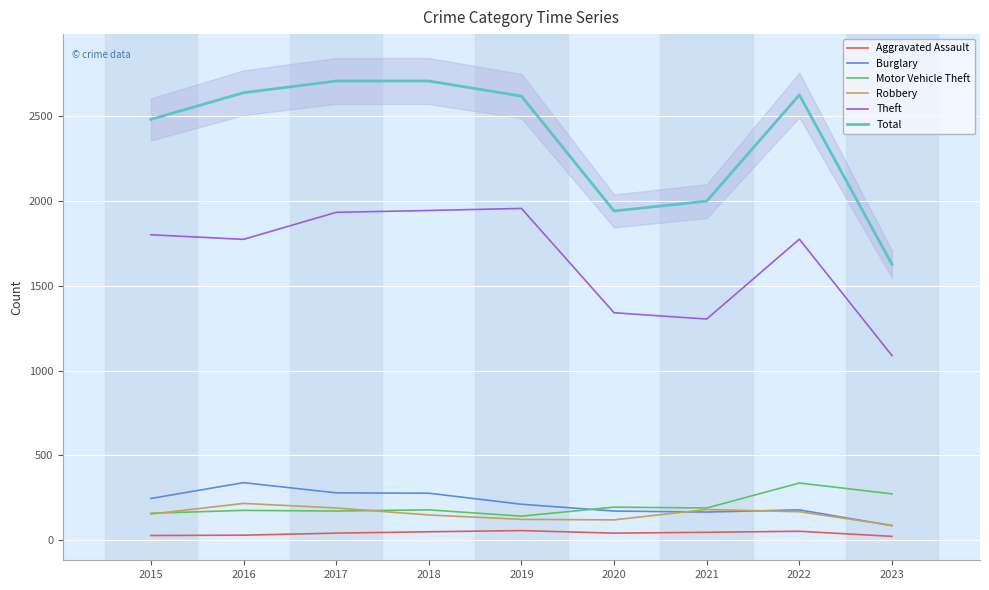

Where does the Total series first go above 2615?

2016